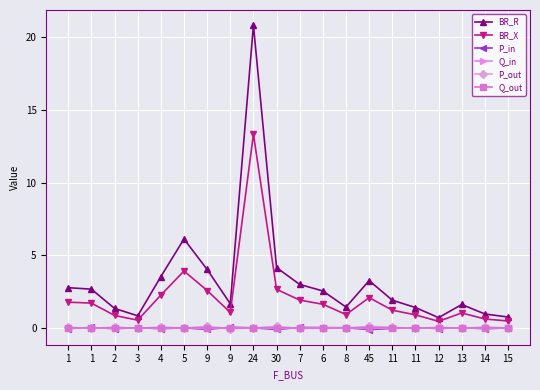

Rank the categories by Q_out value from lowest to highest.

9, 7, 1, 6, 11, 3, 13, 8, 5, 24, 15, 11, 12, 1, 2, 4, 14, 9, 30, 45